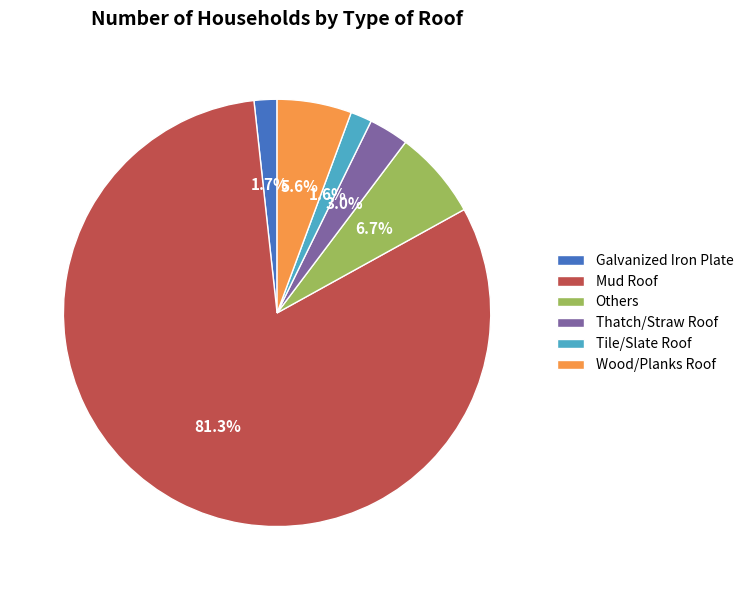

Does any single category account for the majority?

Yes